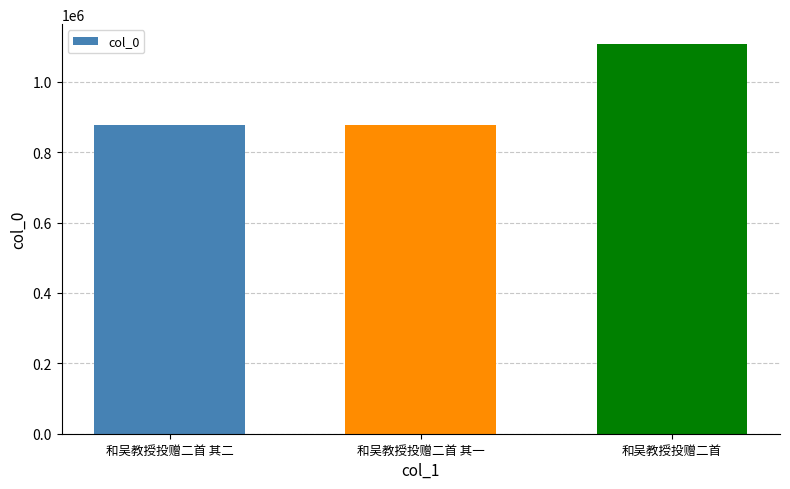

What is the change in value from 和吴教授投赠二首 其二 to 和吴教授投赠二首?

+231653